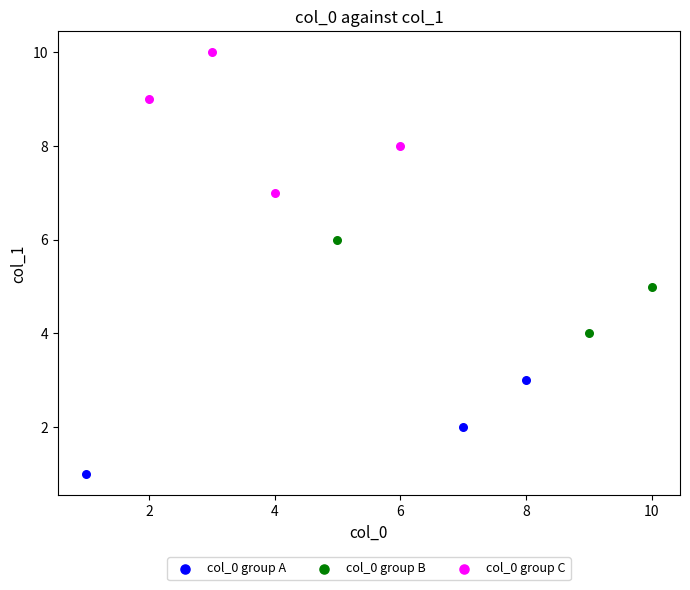

Which series contains the highest Y value?

col_0 group C